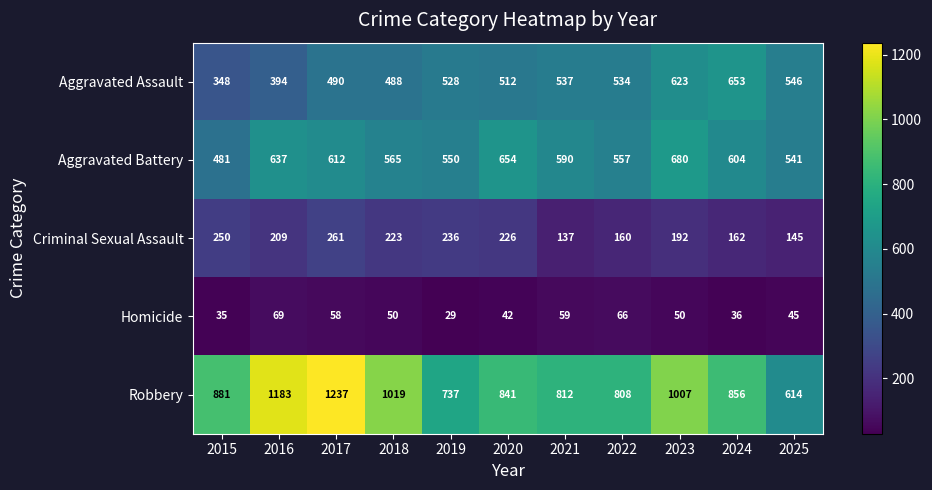

Read the Robbery value at 2025.

614